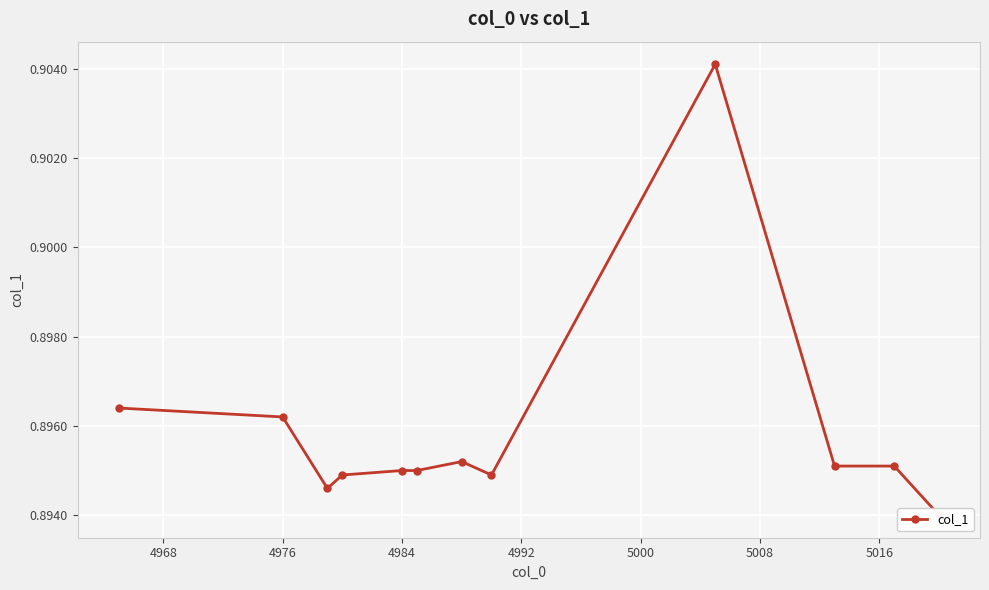

Between 4968 and 5024, which is larger?

5024